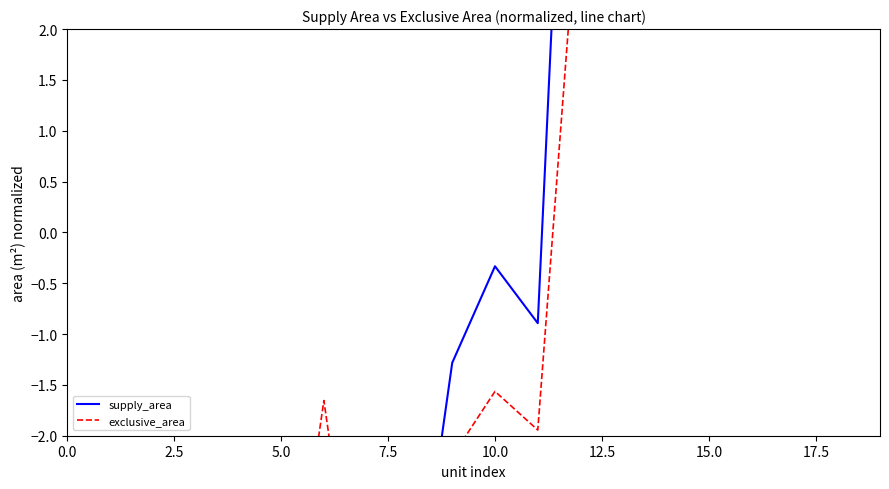

What is the total value across all series at 11?

-2.8